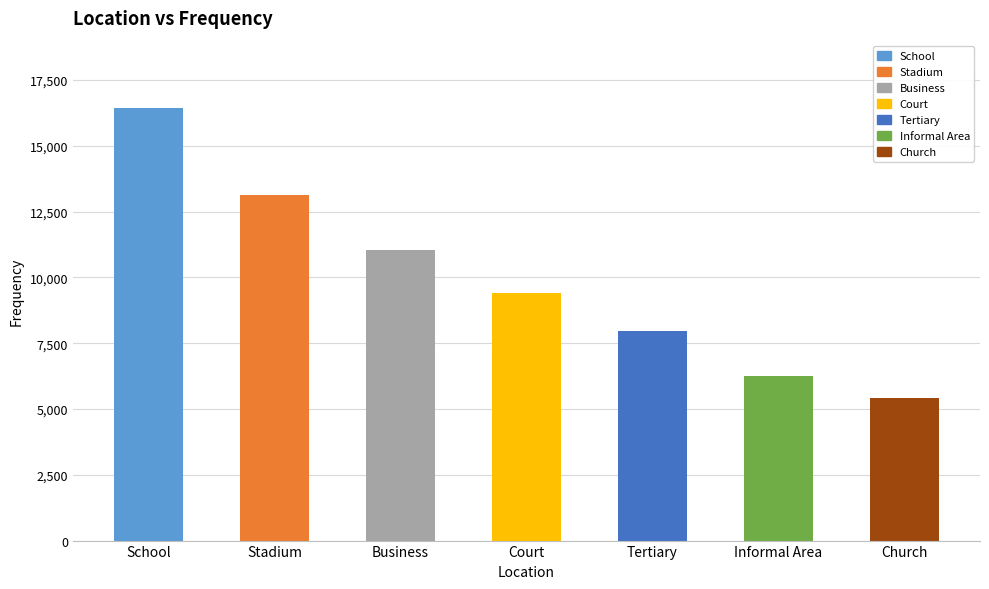

At which category does the chart reach its minimum across all series?

Church